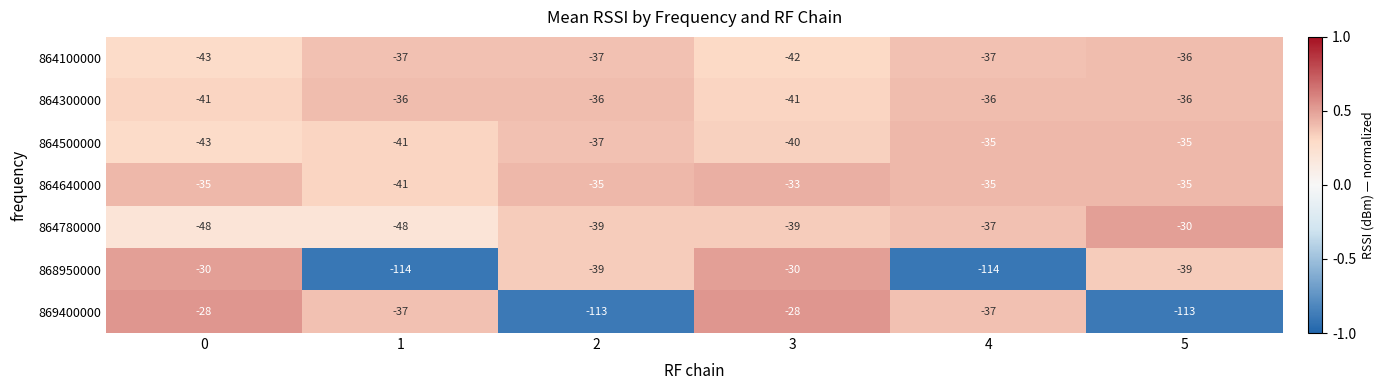

What is the minimum value shown in the chart?

-114